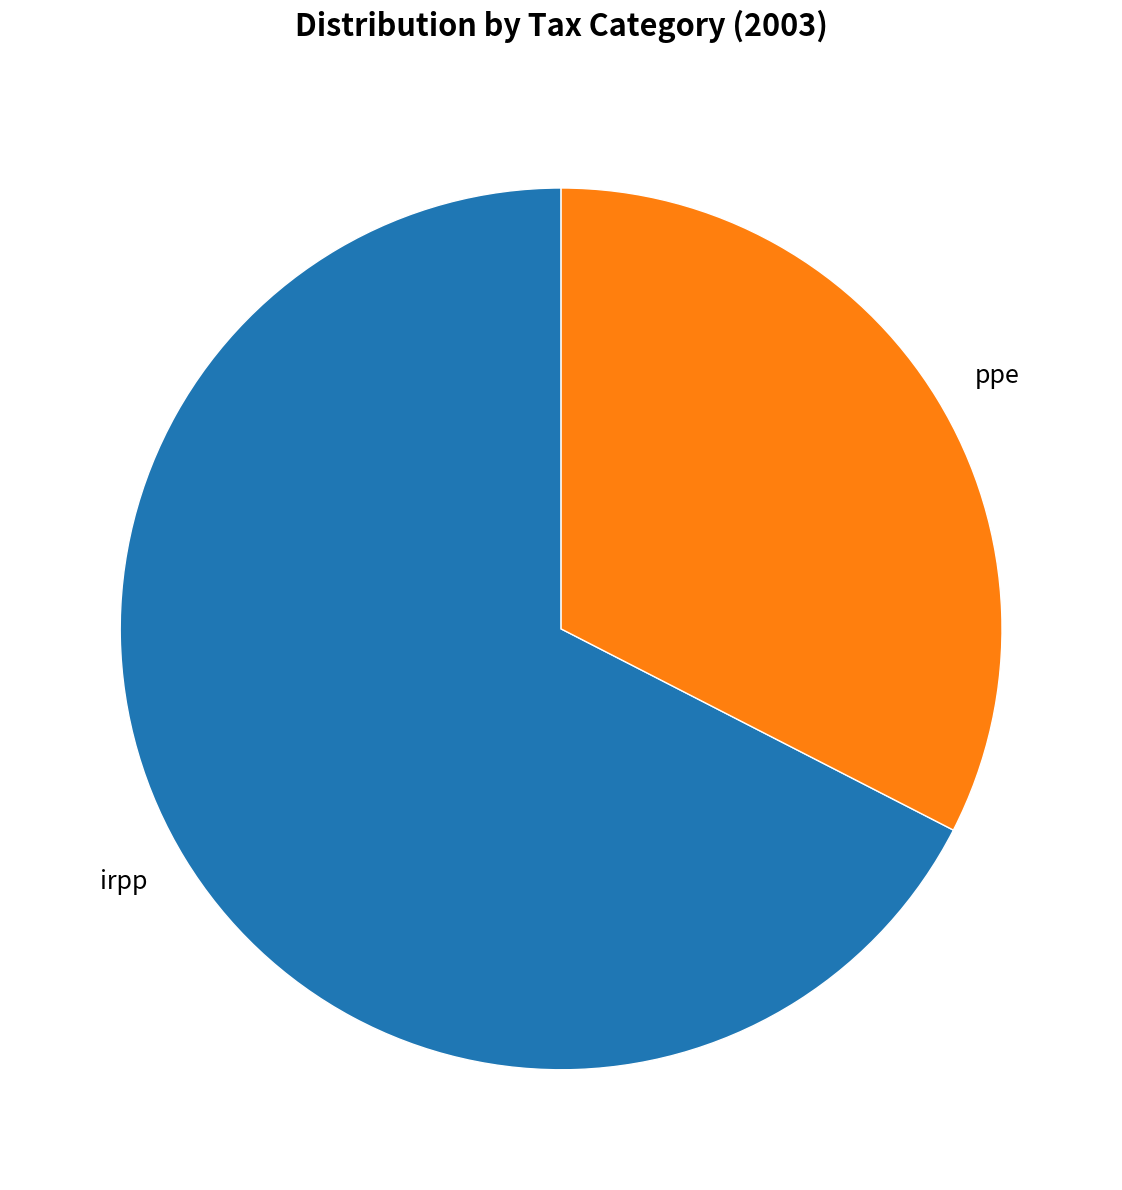

Which has a higher value, ppe or irpp?

irpp